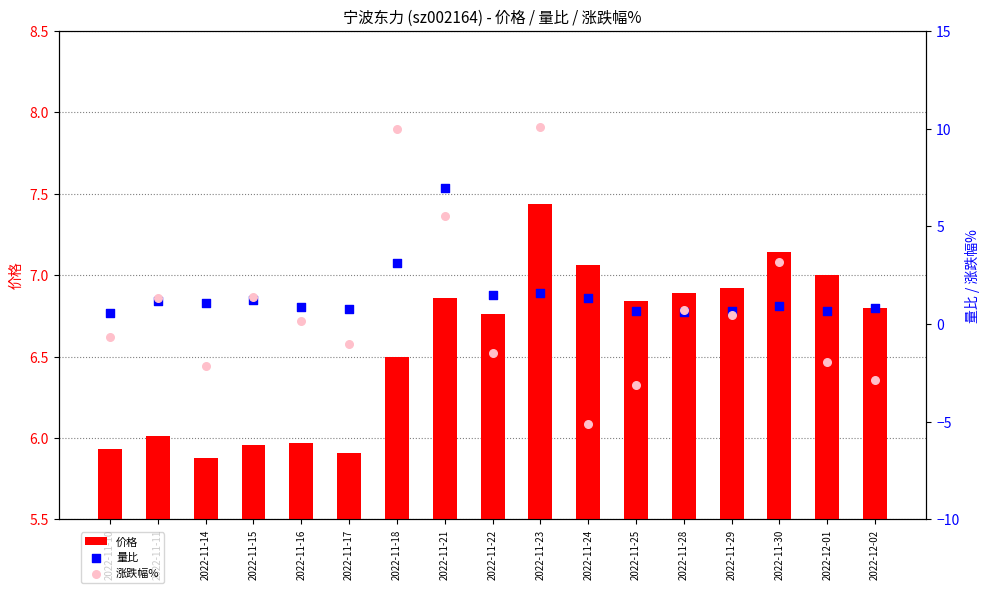

At which category is the sum across all series the highest?

2022-11-18